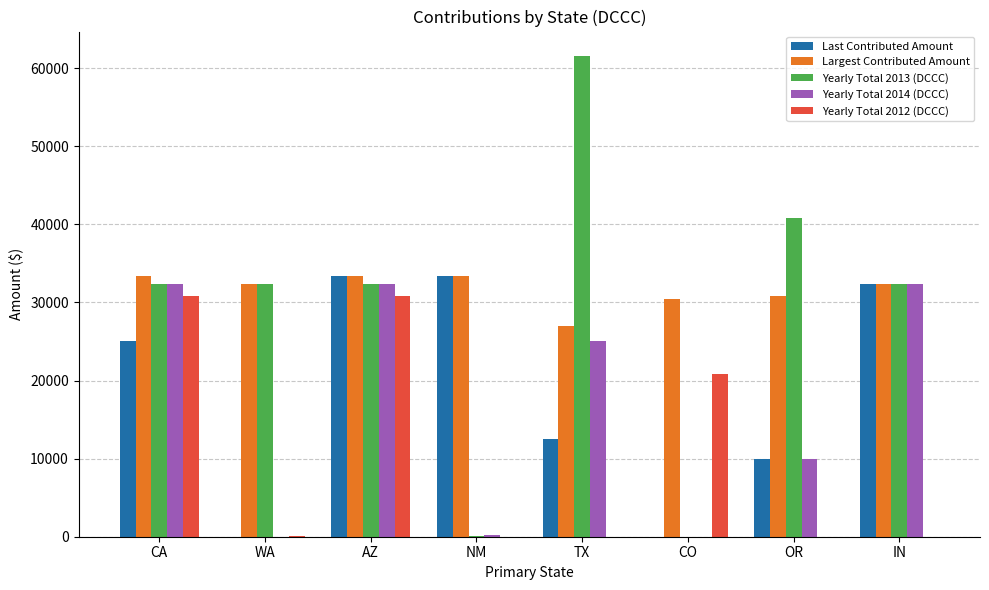

At which category is the sum across all series the highest?

AZ